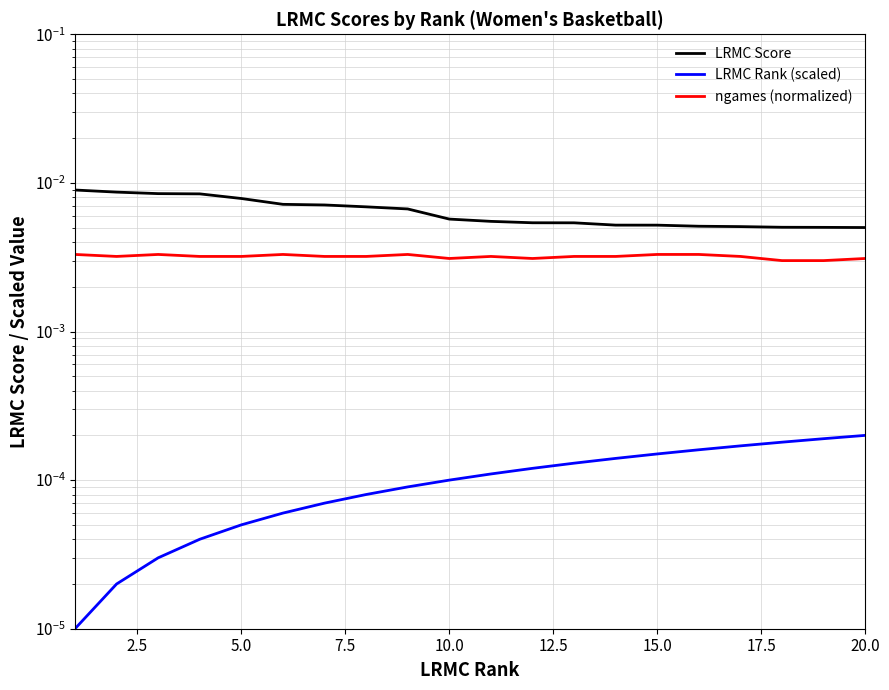

What is the sum of all ngames (normalized) values?

0.1